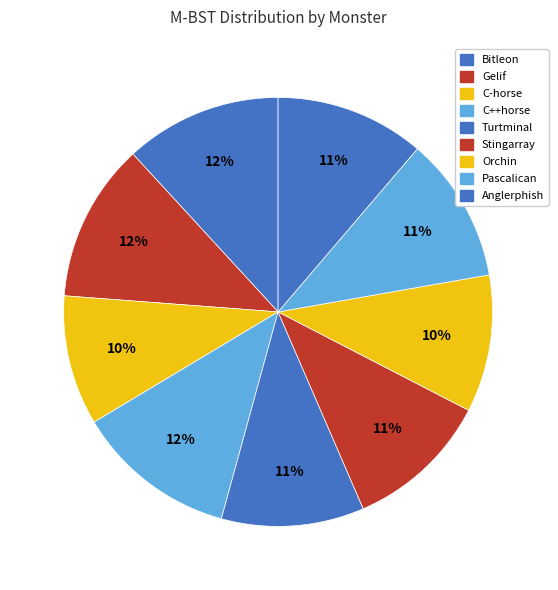

True or false: Turtminal accounts for 11% of the total.

True